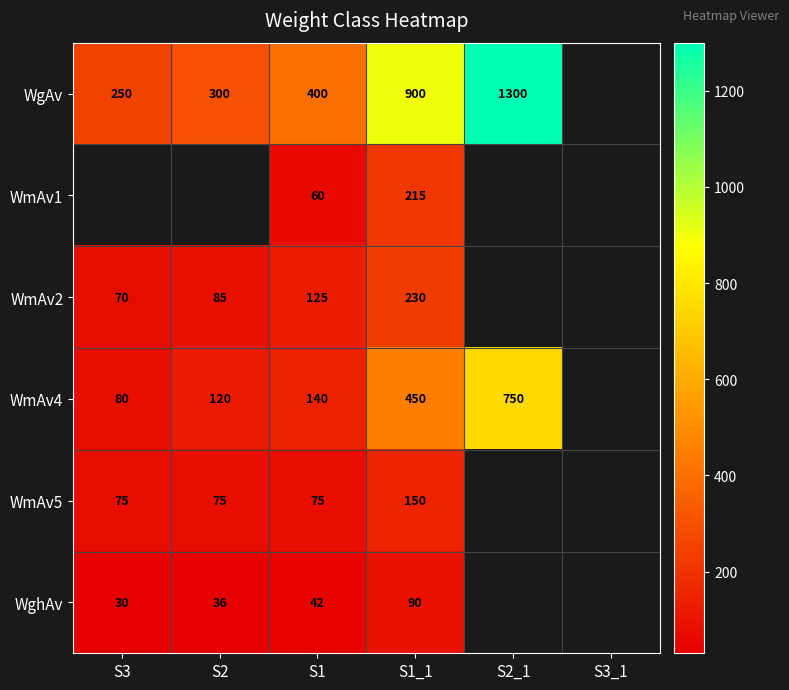

At which category does the chart reach its peak across all series?

S2_1